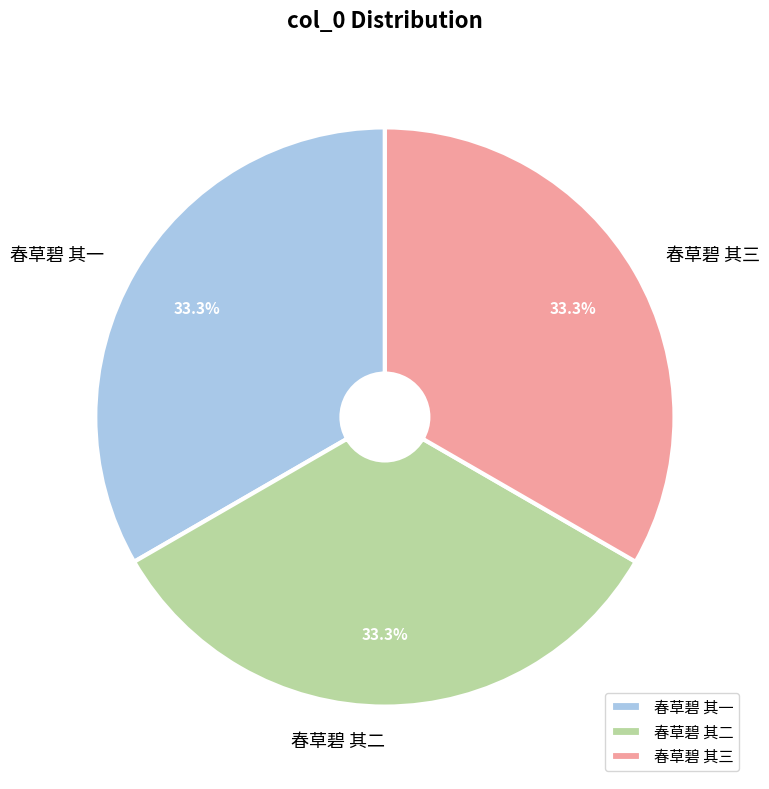

How many segments does this pie chart have?

3